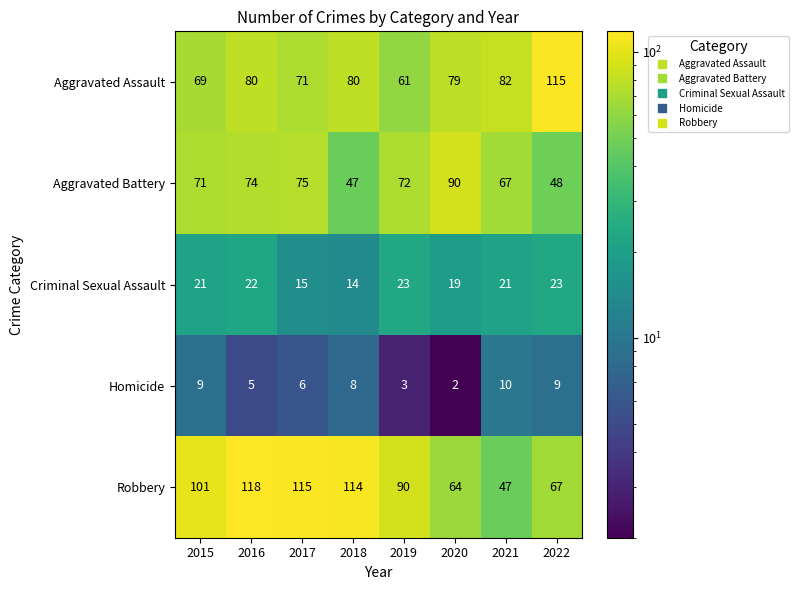

Is it true that Criminal Sexual Assault equals 12 at 2020?

False